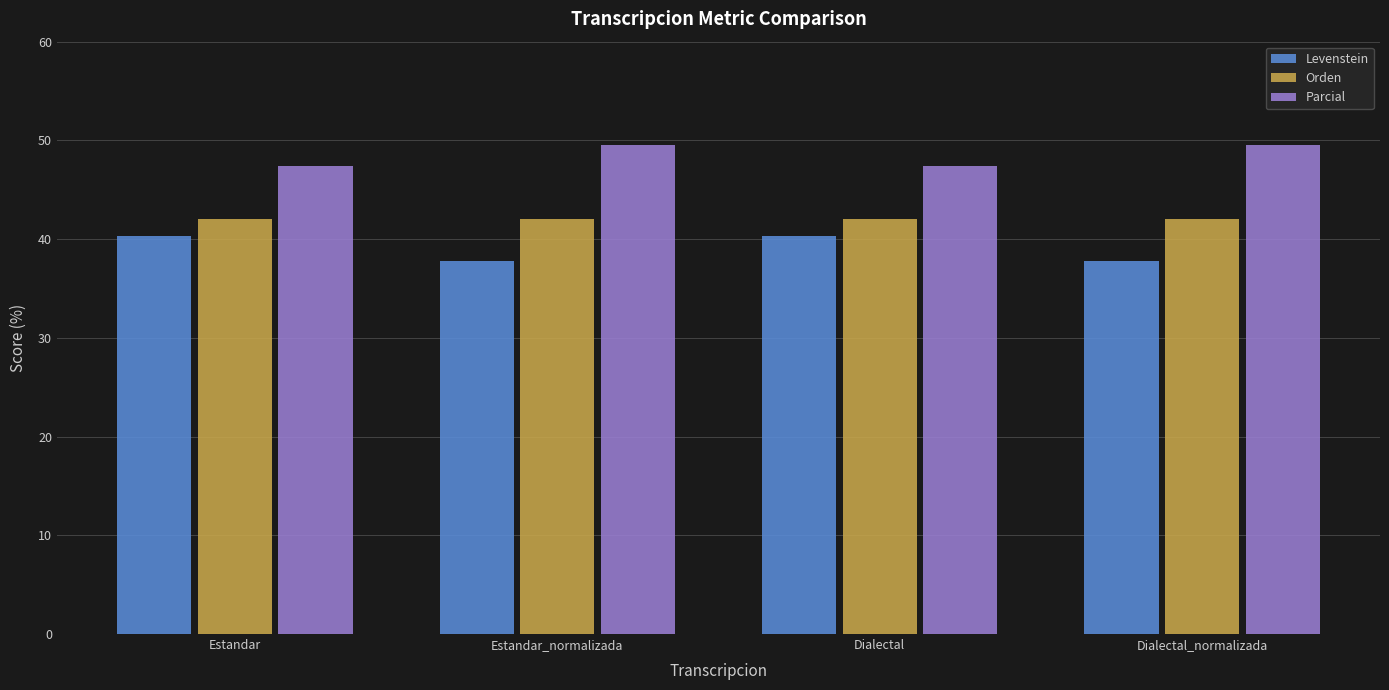

Rank the series by their average value, from lowest to highest.

Levenstein, Orden, Parcial